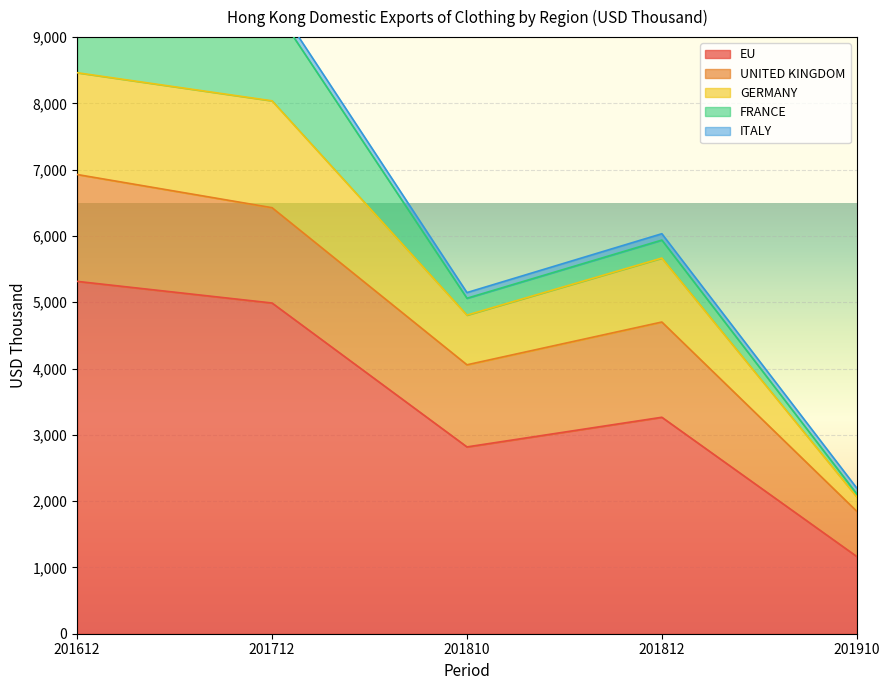

Which has a higher value, 201910 or 201612?

201612